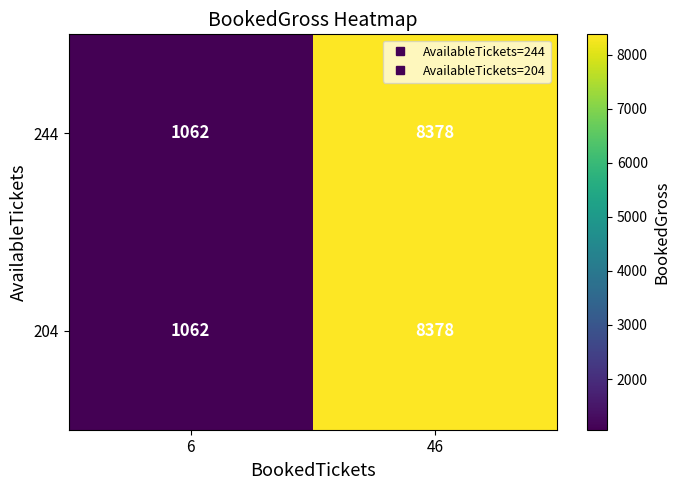

Reading left to right, transcribe all the data shown in this chart.

244: 6=1062	46=8378
204: 6=1062	46=8378